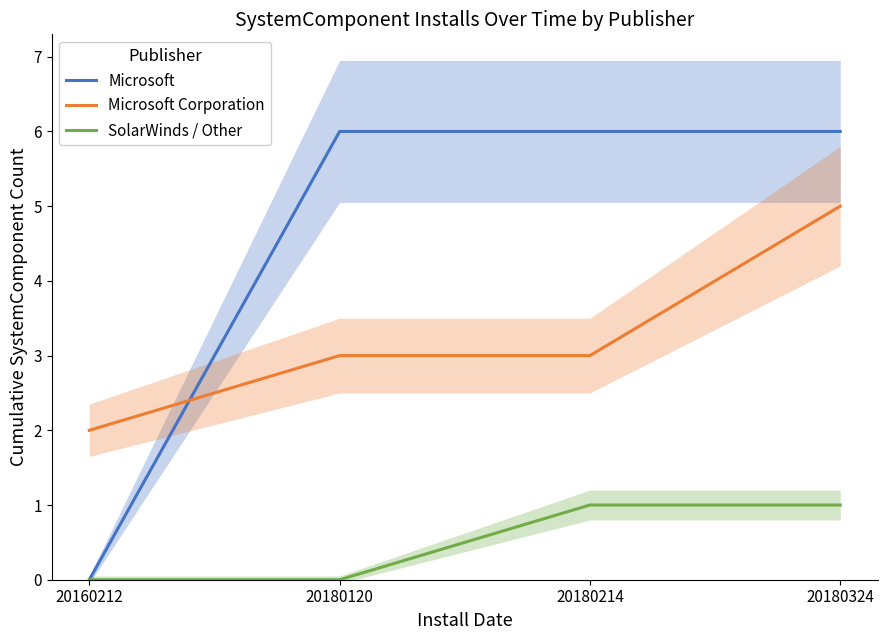

Which series changed the most between 20160212 and 20180324?

Microsoft